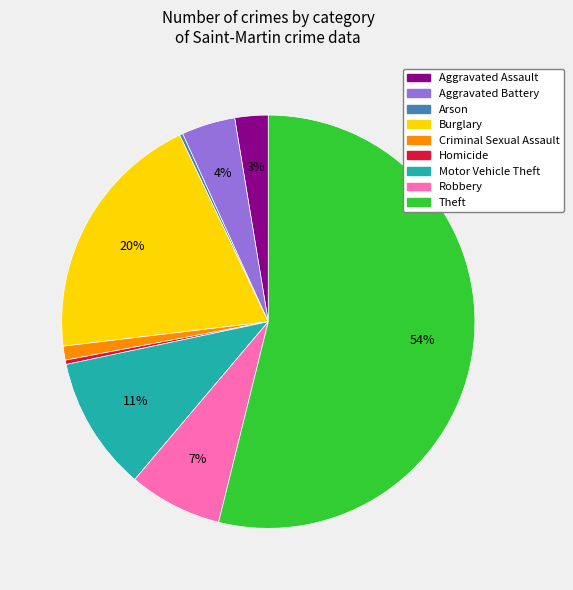

What is the ratio of the value at Aggravated Battery to the value at Homicide?

12.5